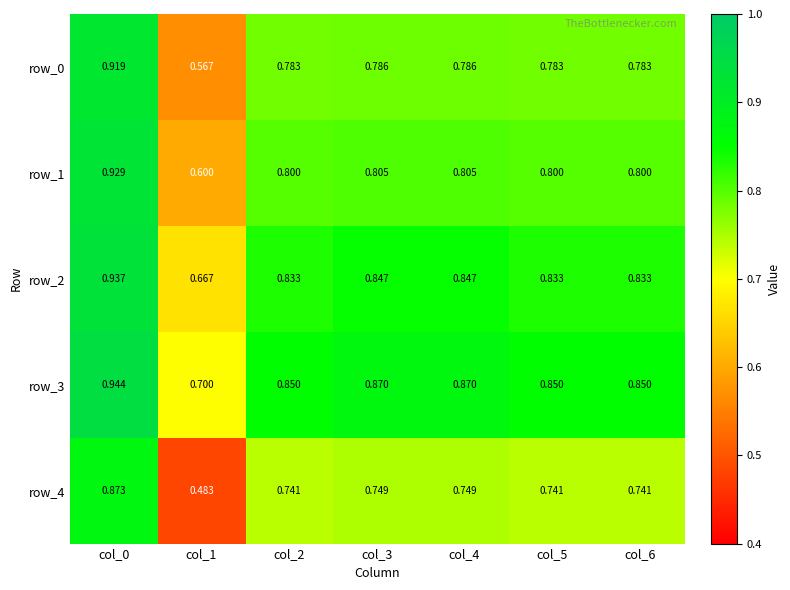

What is the difference between the highest and lowest values at col_1?

0.2